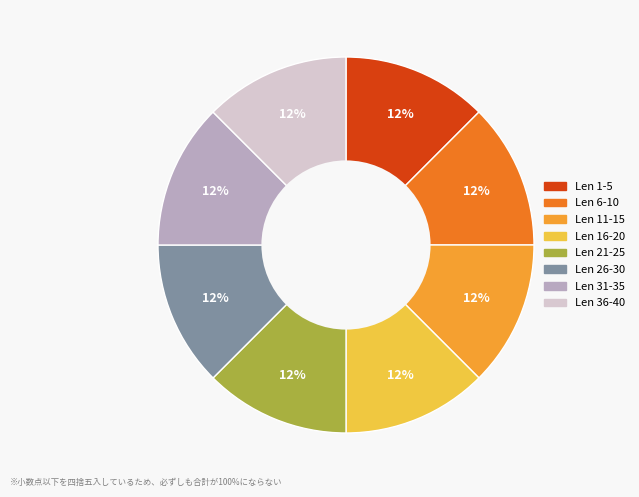

How many segments does this pie chart have?

8